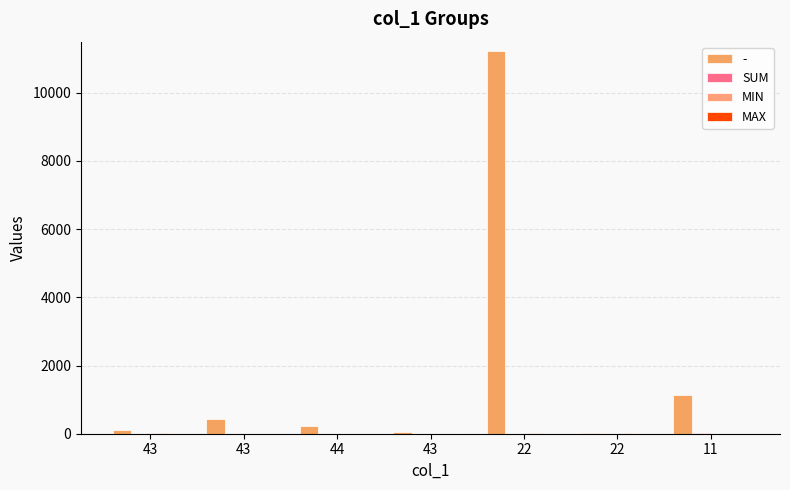

Rank the categories by SUM value from highest to lowest.

11, 22, 22, 43, 44, 43, 43